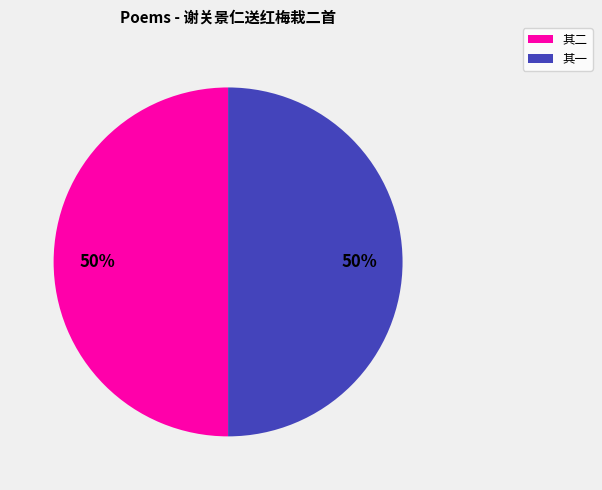

True or false: 其一 accounts for 65% of the total.

False